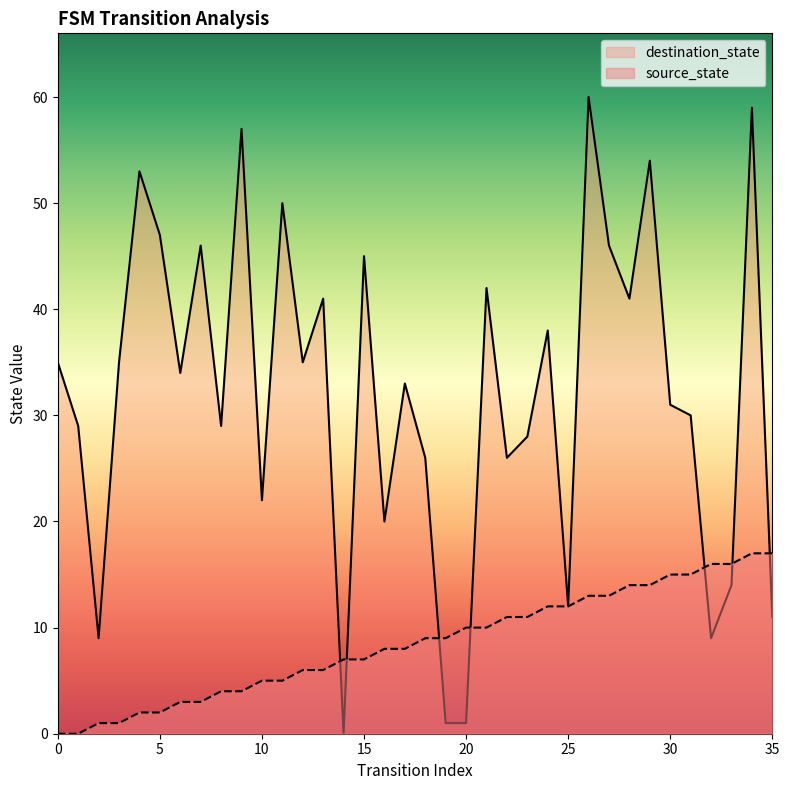

Is the value of source_state at 35 greater than the value of destination_state at 10?

No